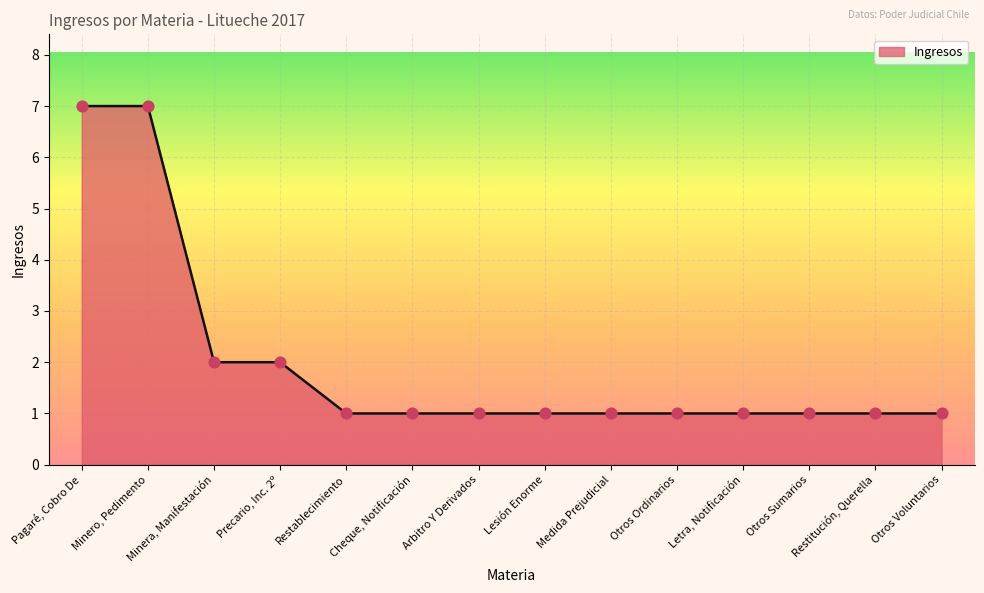

Approximately how many times larger is the value at Restablecimiento compared to Cheque, Notificación?

1.0